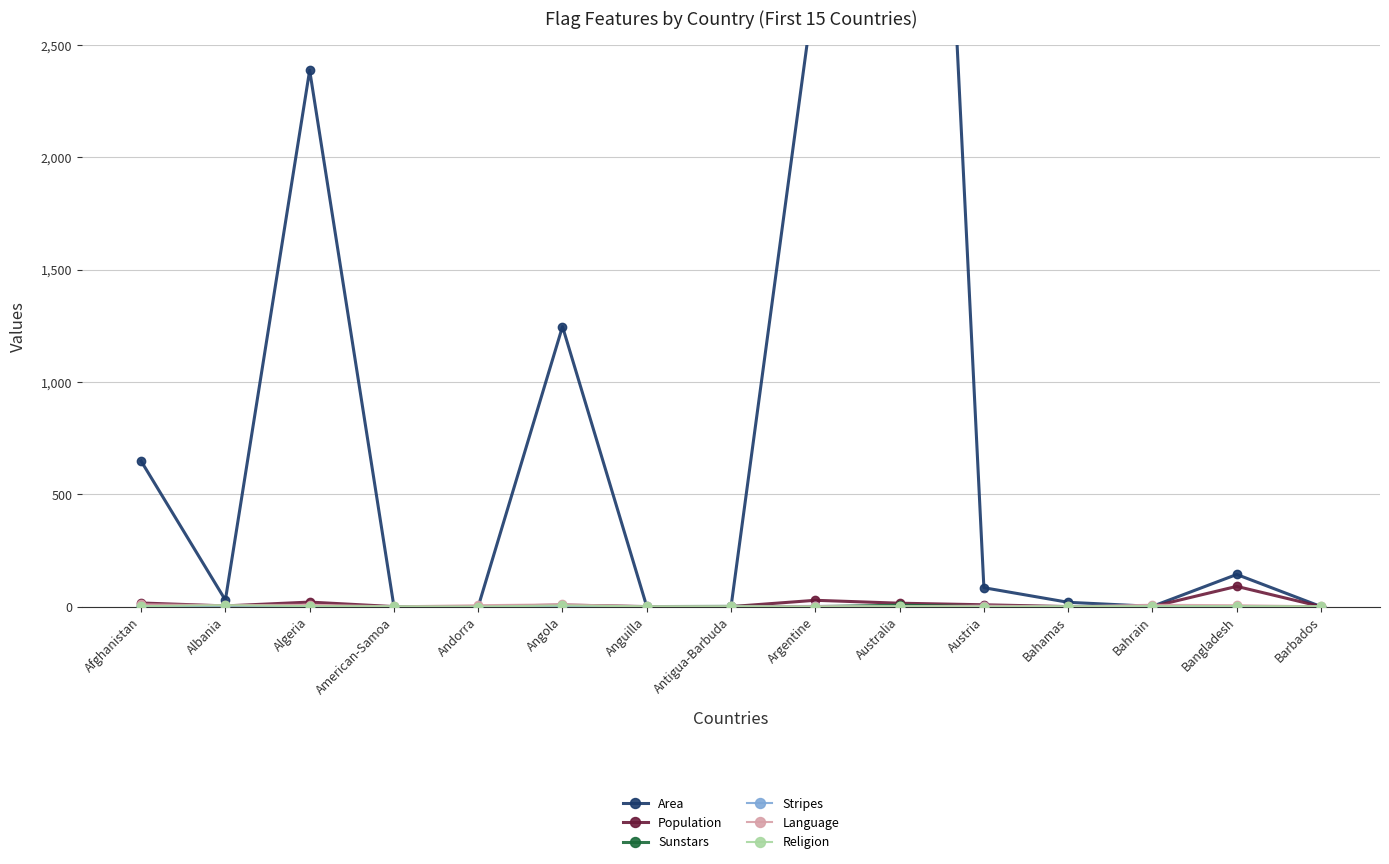

Count the number of data series in this chart.

6